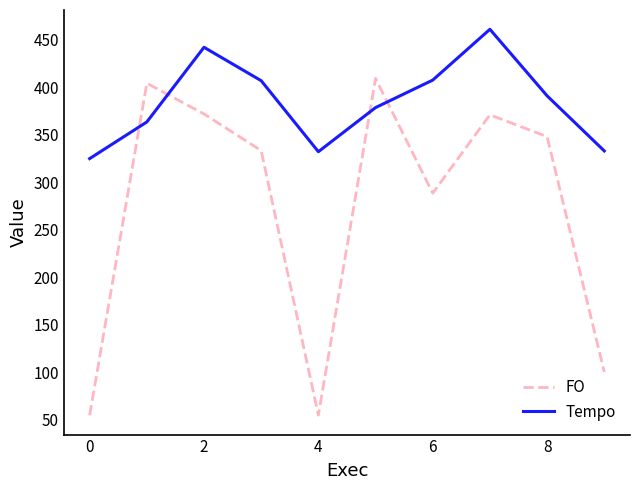

True or false: Tempo has more than 2 points higher than both neighbors.

False